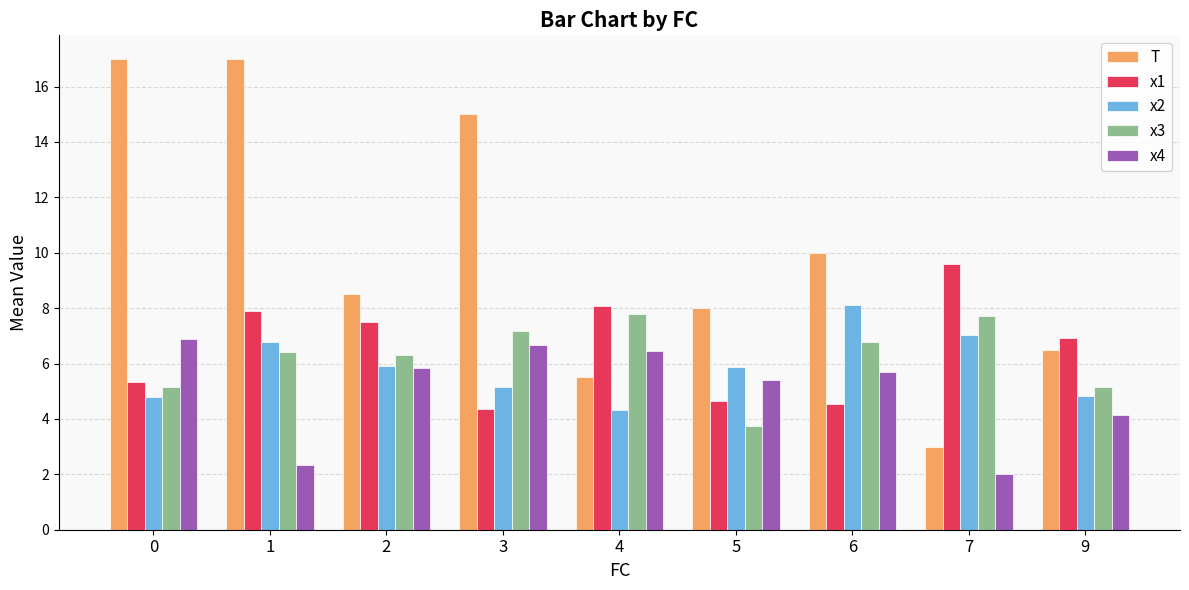

What is the difference between the second highest and second lowest values in the x4 series?

4.4